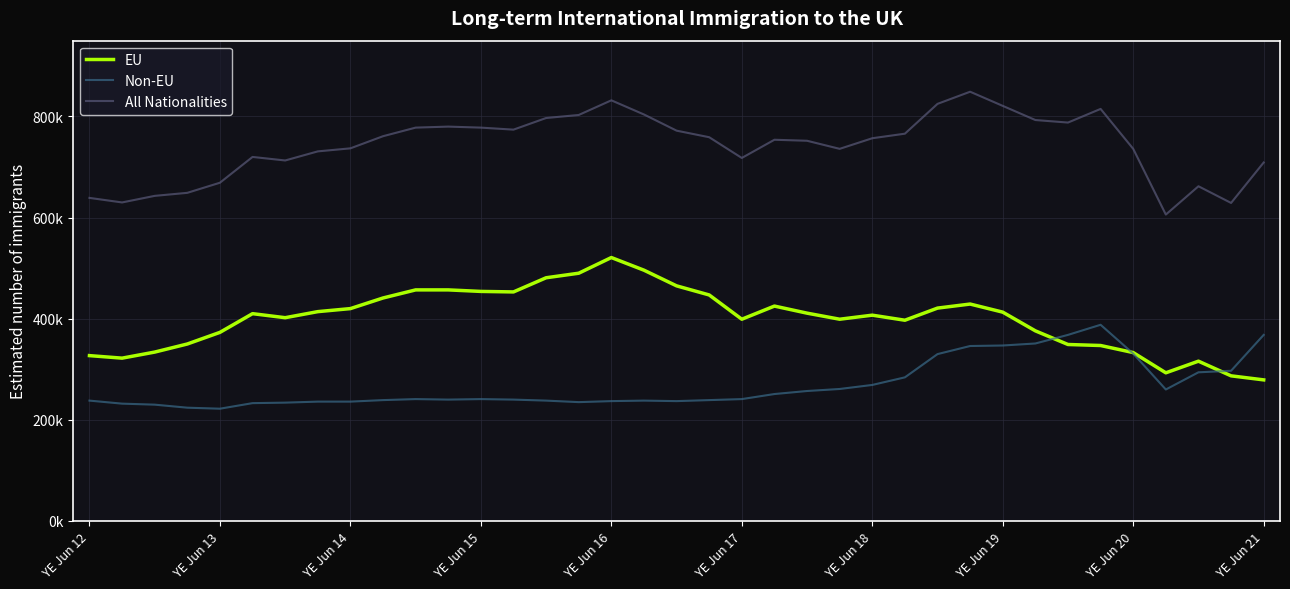

Does the chart display data point markers on the line(s)?

No